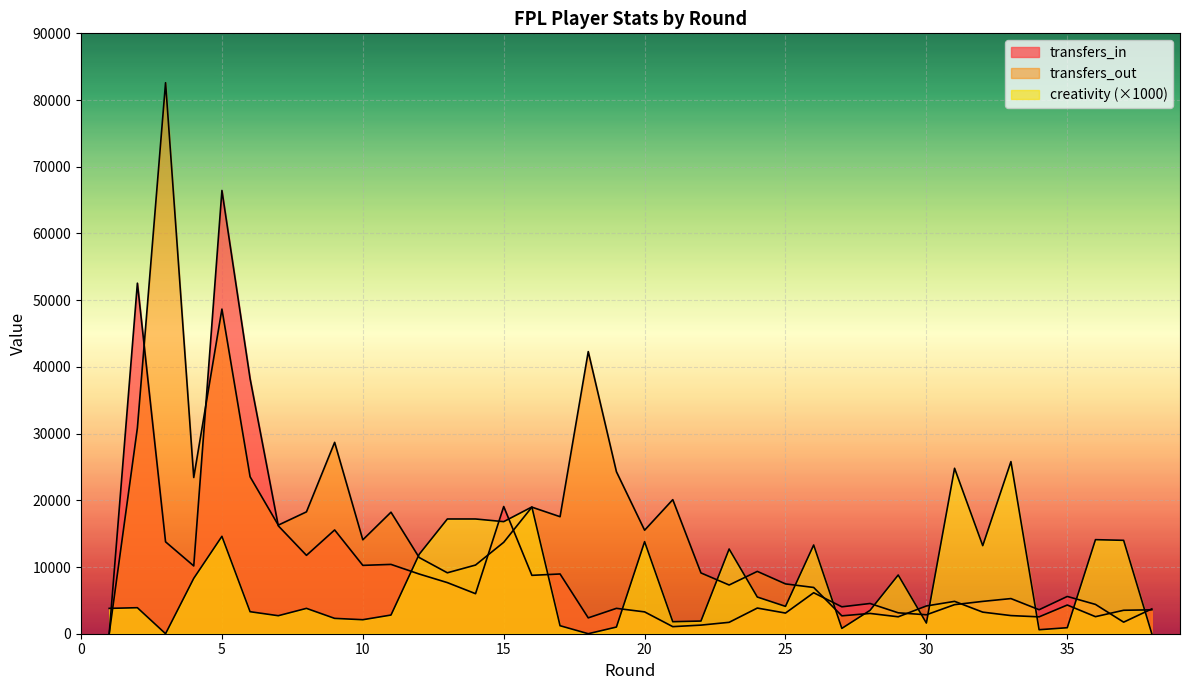

Reading left to right, what are all the values shown in this chart?

transfers_in: 0	52550	13774	10162	66445	38217	16177	11749	15556	10247	10391	8949	7662	6001	19066	8752	8956	2376	3803	3273	1060	1290	1709	3847	3096	6145	4034	4531	3135	2839	4359	4846	5268	3597	5588	4394	1733	3721
transfers_out: 0	30839	82596	23419	48662	23527	16278	18268	28688	14076	18217	11423	9133	10294	13704	18974	17542	42292	24284	15516	20098	9112	7302	9343	7468	6933	2681	3042	2538	4161	4851	3236	2719	2529	4301	2557	3515	3584
creativity: 3800	3900	0	8300	14600	3300	2700	3800	2300	2100	2800	11900	17200	17200	16800	19000	1200	0	1000	13800	1800	1900	12700	5500	4100	13300	800	3500	8800	1600	24800	13200	25800	600	900	14100	14000	0